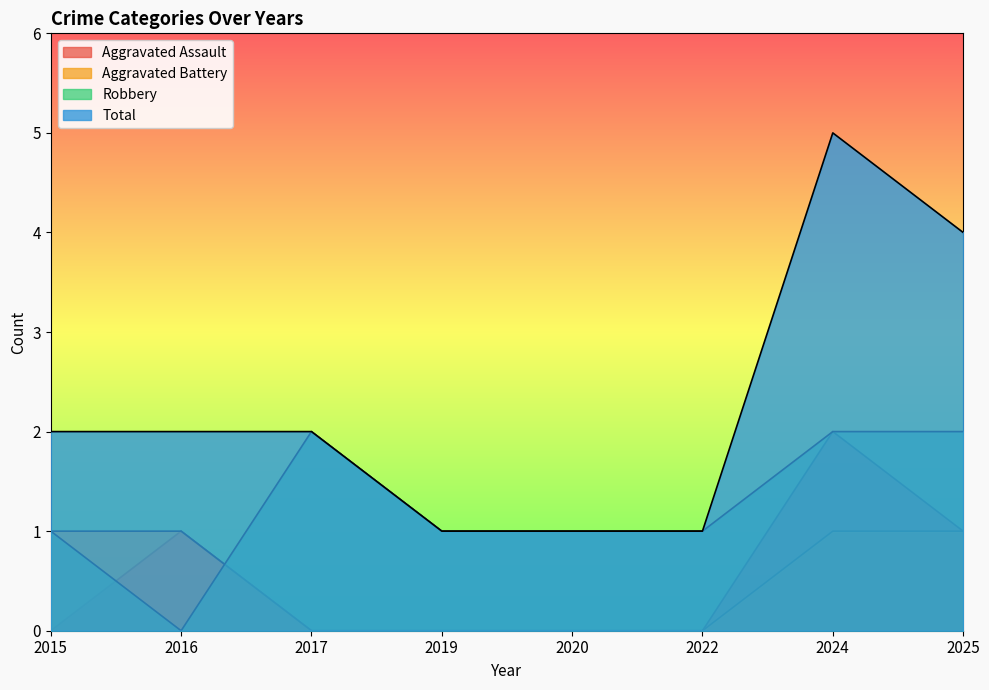

True or false: Aggravated Battery and Aggravated Assault intersect in this chart.

False